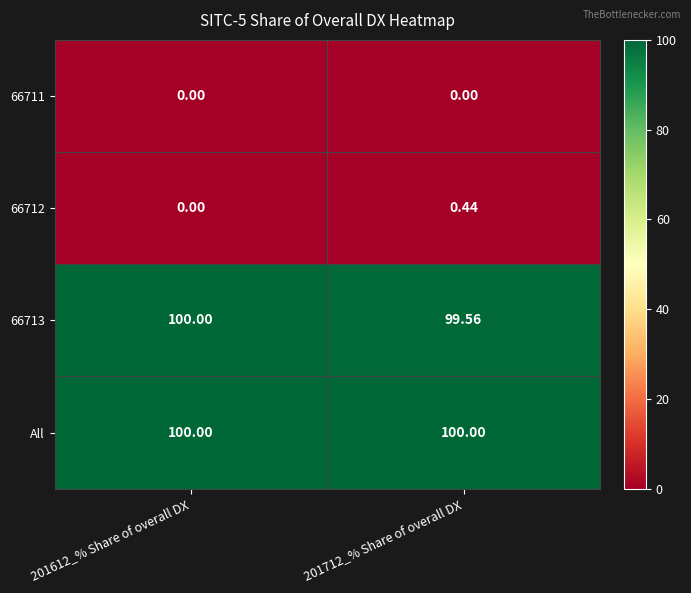

Is the value of All at 201712_% Share of overall DX greater than the value of 66711 at 201612_% Share of overall DX?

Yes